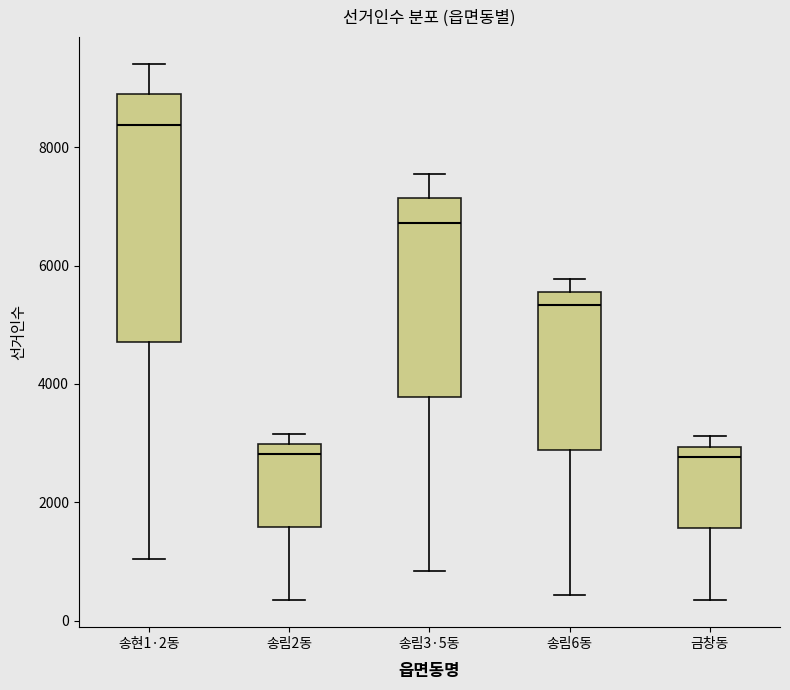

Reading left to right, transcribe this box plot: for each box, give where its median line is, the range the box spans, and where its two whiskers end, as read against the y-axis. The values are not printed on the chart, so give them approximately, as read against the axis.

송현1·2동: median 8400, box 4800 to 8800, whiskers 1000 to 9400
송림2동: median 2800, box 1600 to 3000, whiskers 400 to 3200
송림3·5동: median 6800, box 3800 to 7200, whiskers 800 to 7600
송림6동: median 5400, box 2800 to 5600, whiskers 400 to 5800
금창동: median 2800, box 1600 to 3000, whiskers 400 to 3200